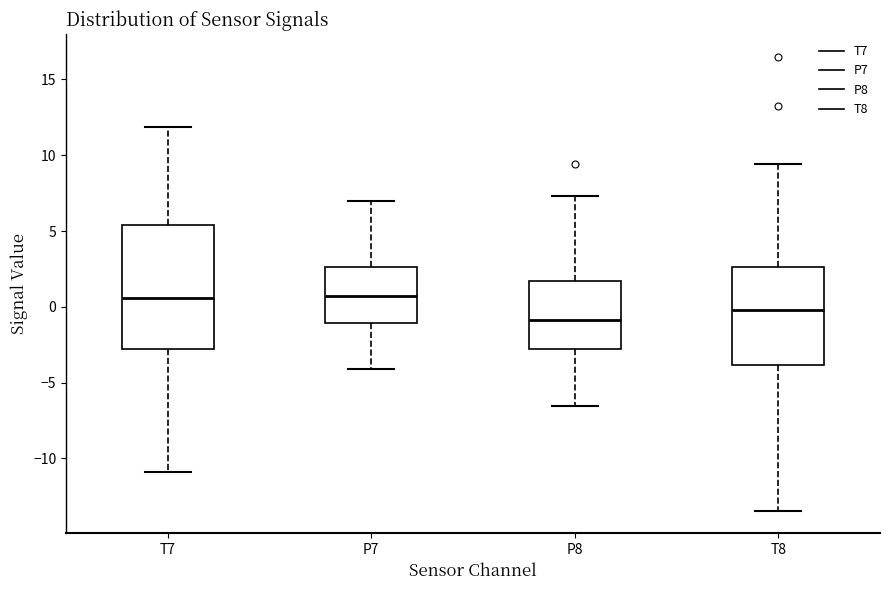

Which box has the lowest median line?

P8